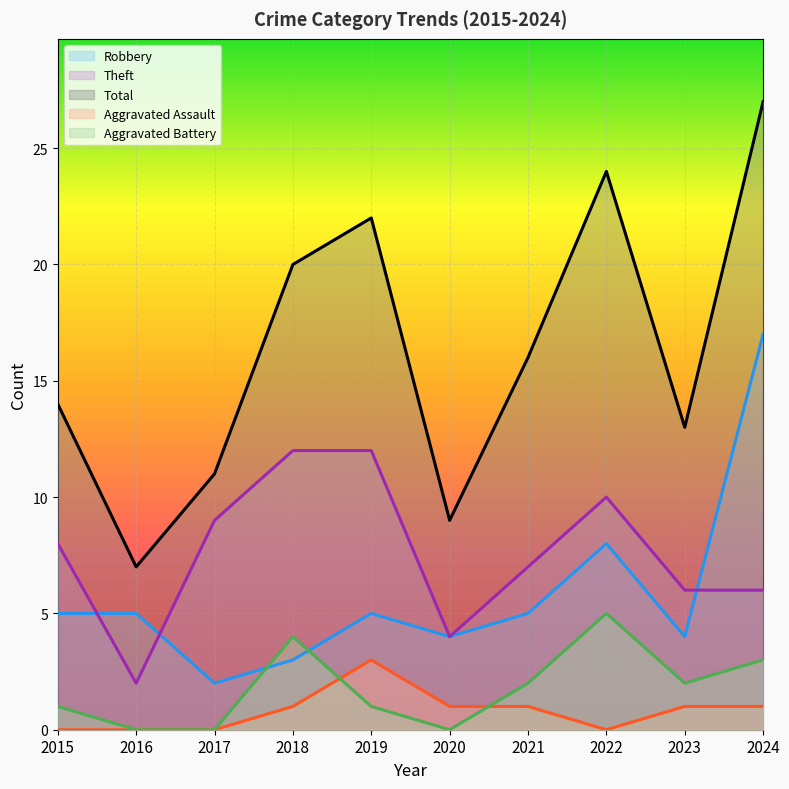

Which category has the highest value in the Robbery series?

2024